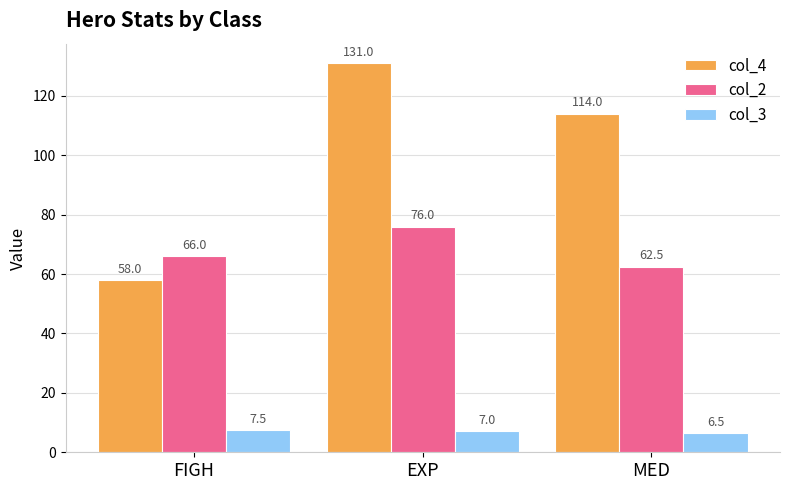

What is the value of the col_3 bar at the 2nd from the left?

7.0